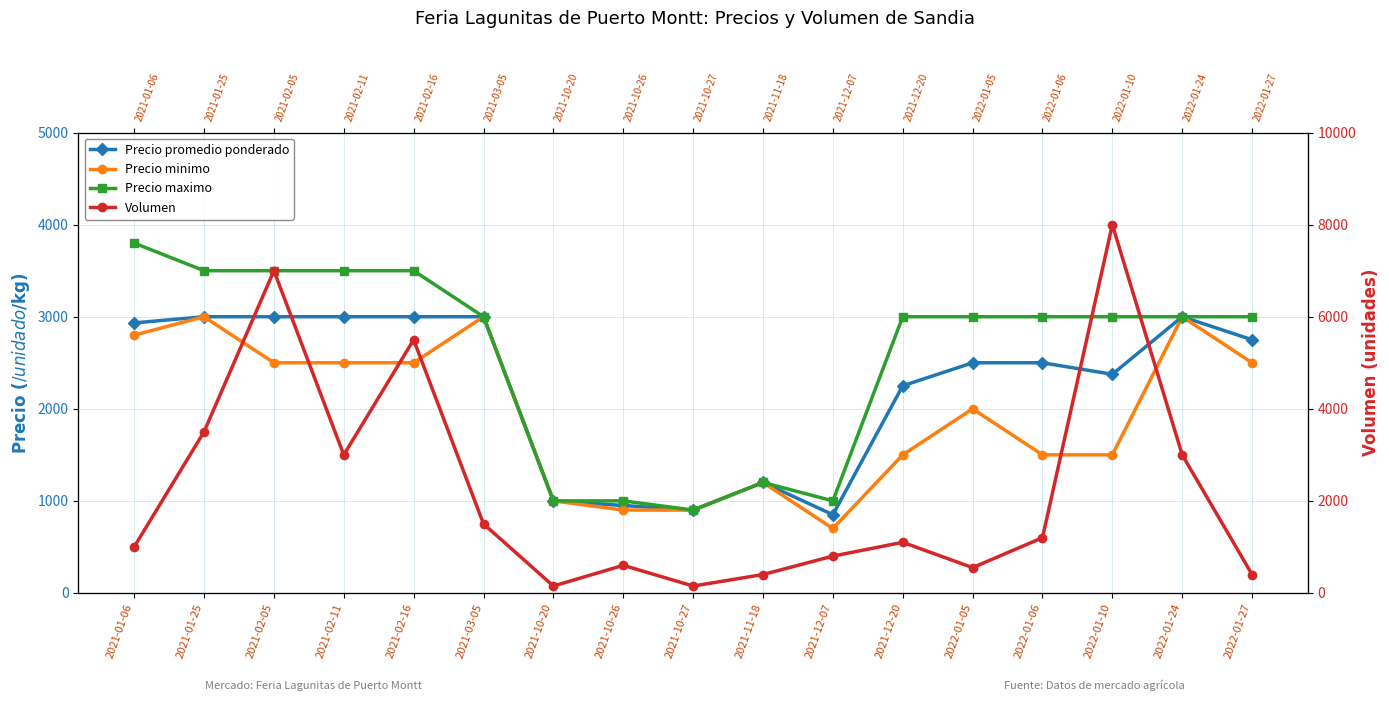

True or false: Volumen has a value of 1393 at 2021-01-06.

False